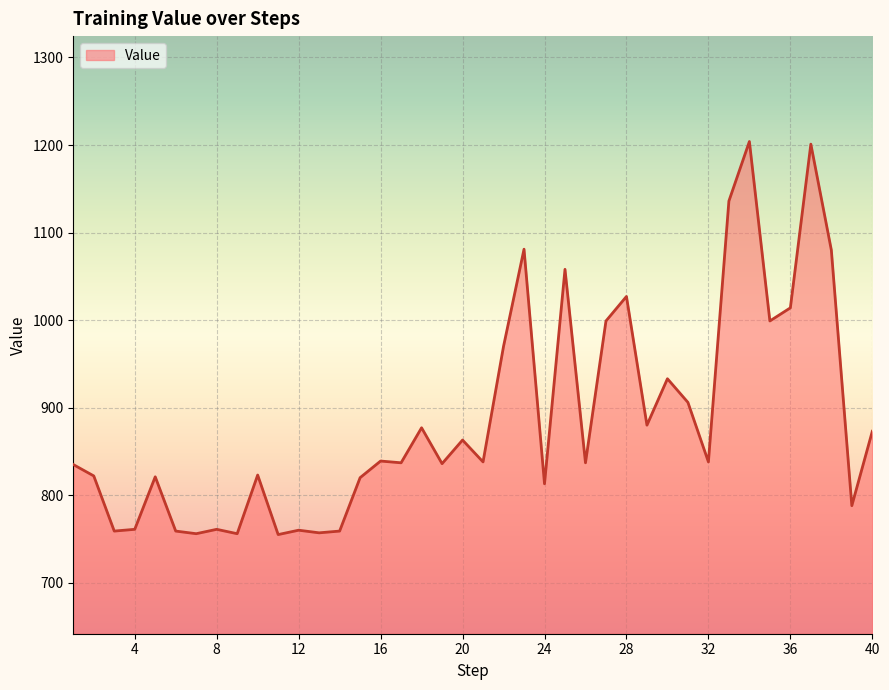

What is the difference between the second highest and minimum values?

446